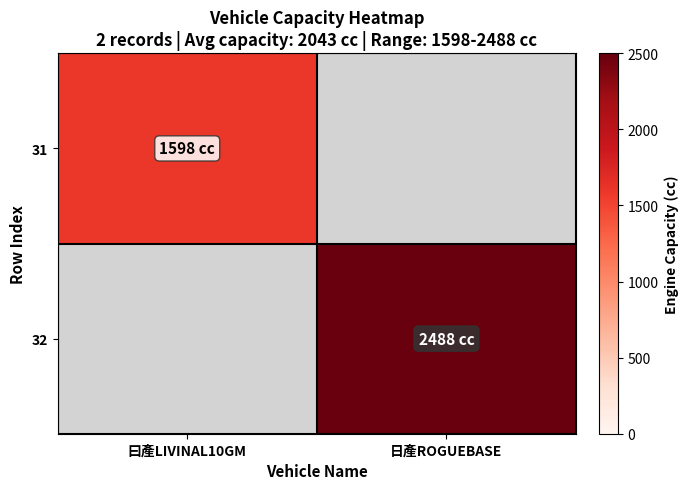

Which series has the largest range (max minus min)?

31